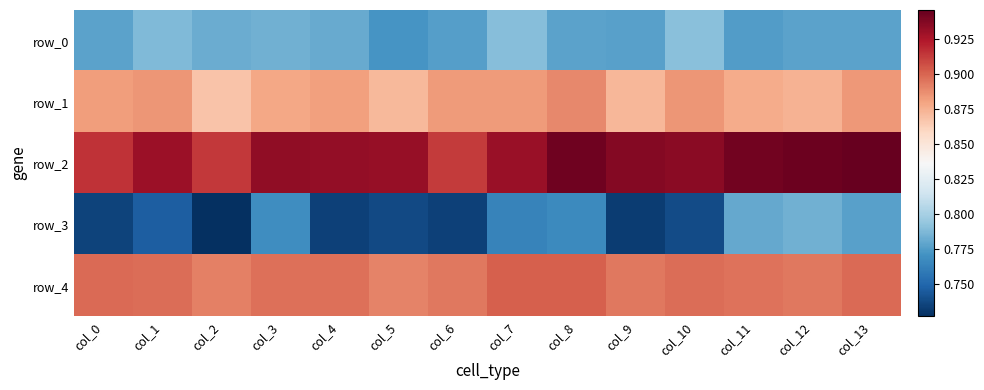

True or false: row_2 has a value of 0.9 at col_5.

True